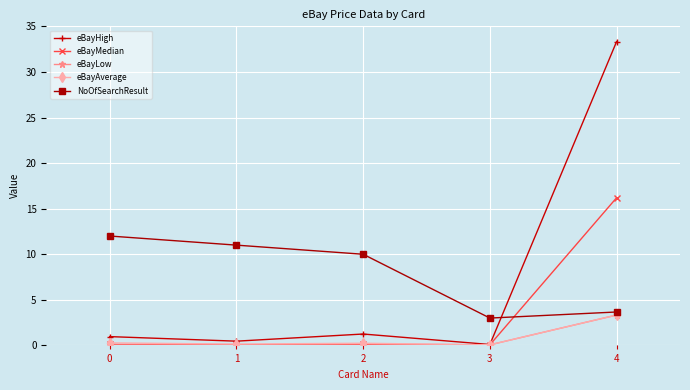

Which series has the largest total across all categories?

NoOfSearchResult